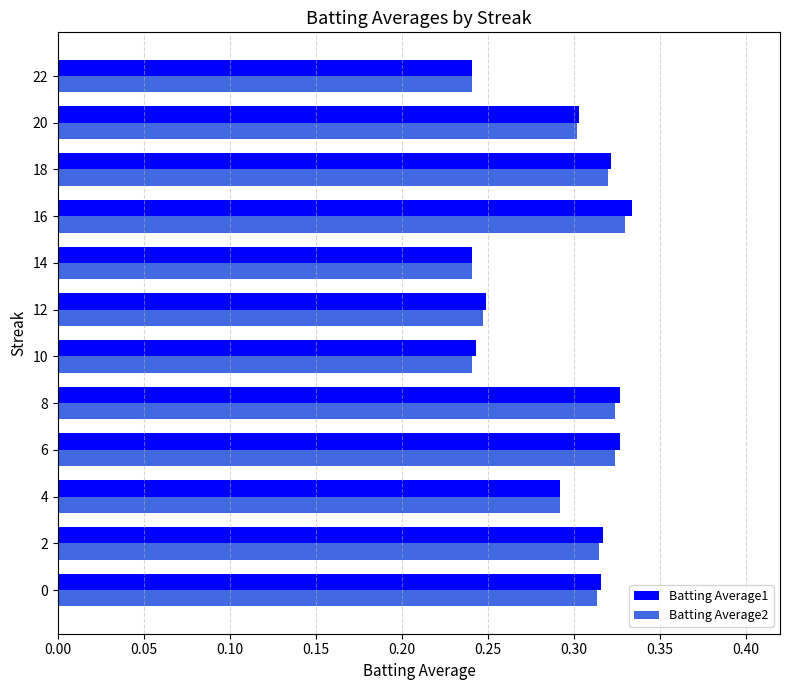

What is the sum of the Batting Average2 values at 20 and 22?

0.5